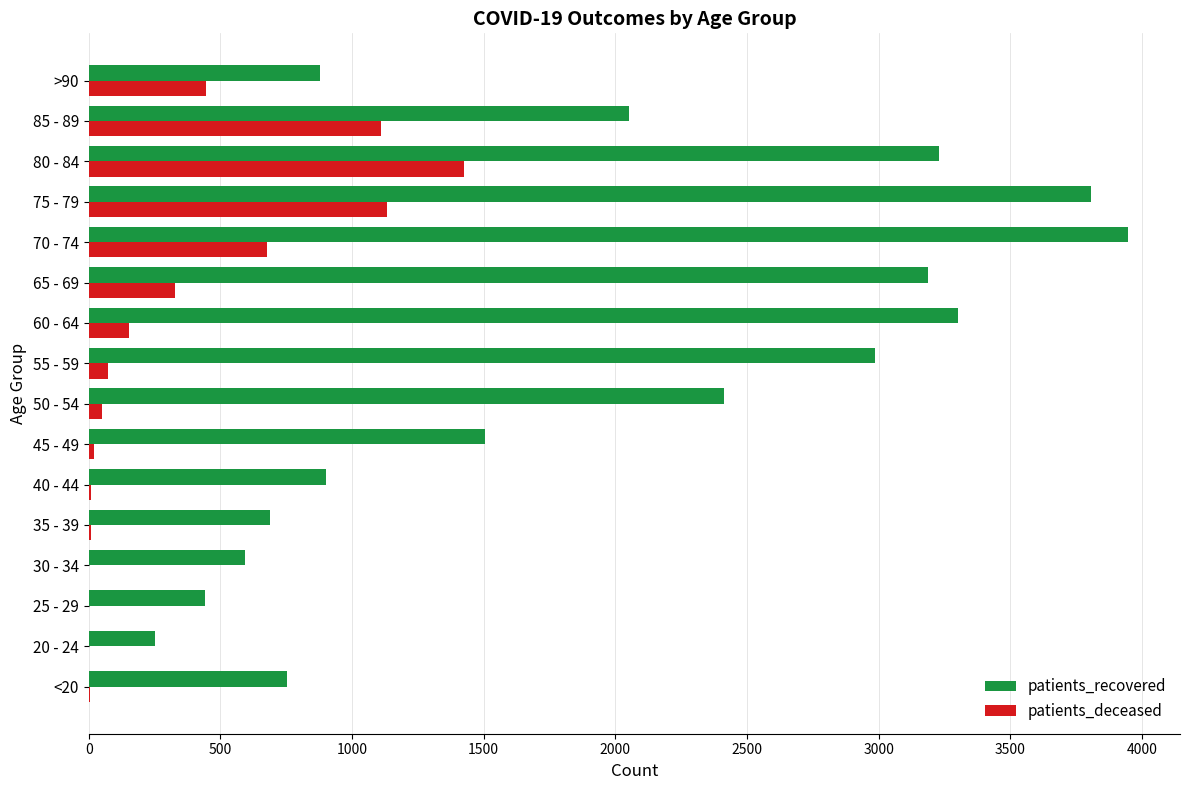

At which label is patients_recovered closest to 2100?

85 - 89